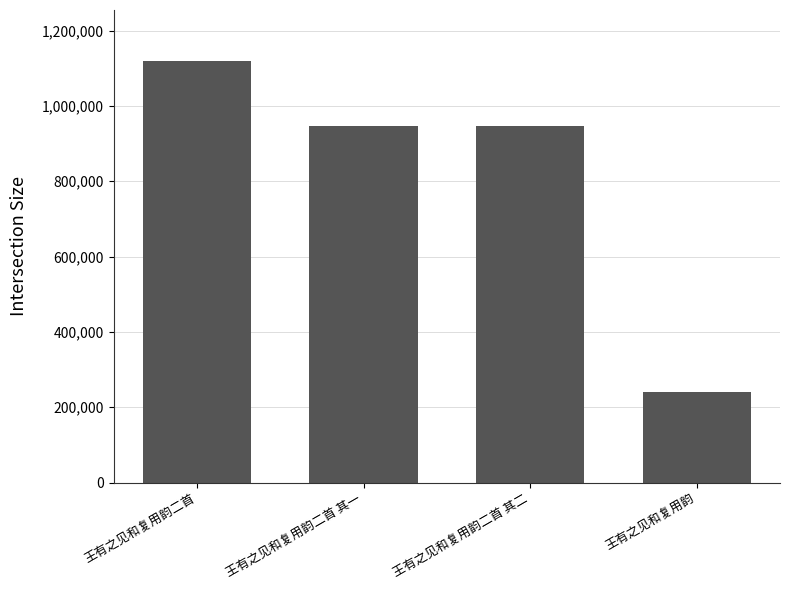

What is the ratio of the value at 王有之见和复用韵 to the value at 王有之见和复用韵二首 其二?

0.3